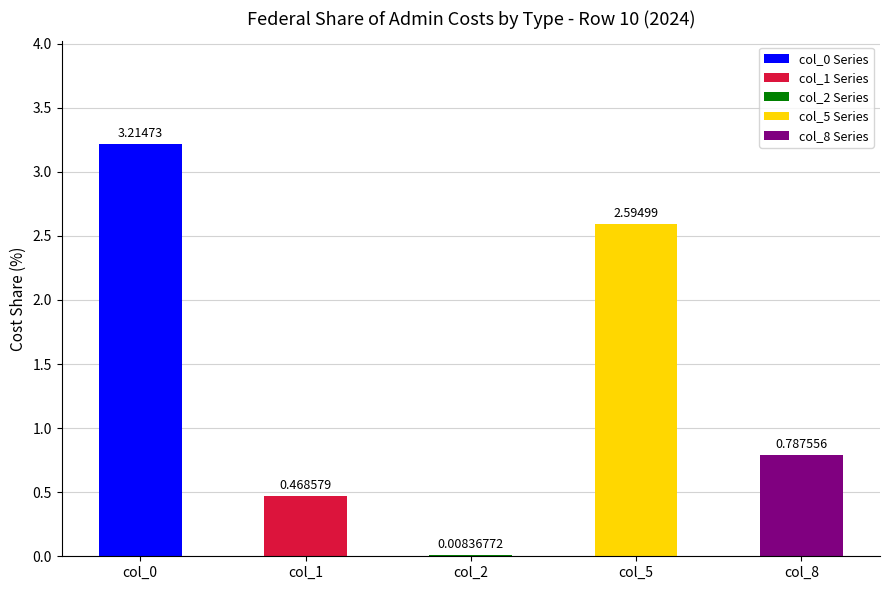

What is the value of the col_5 bar at the 20th from the left?

2.6